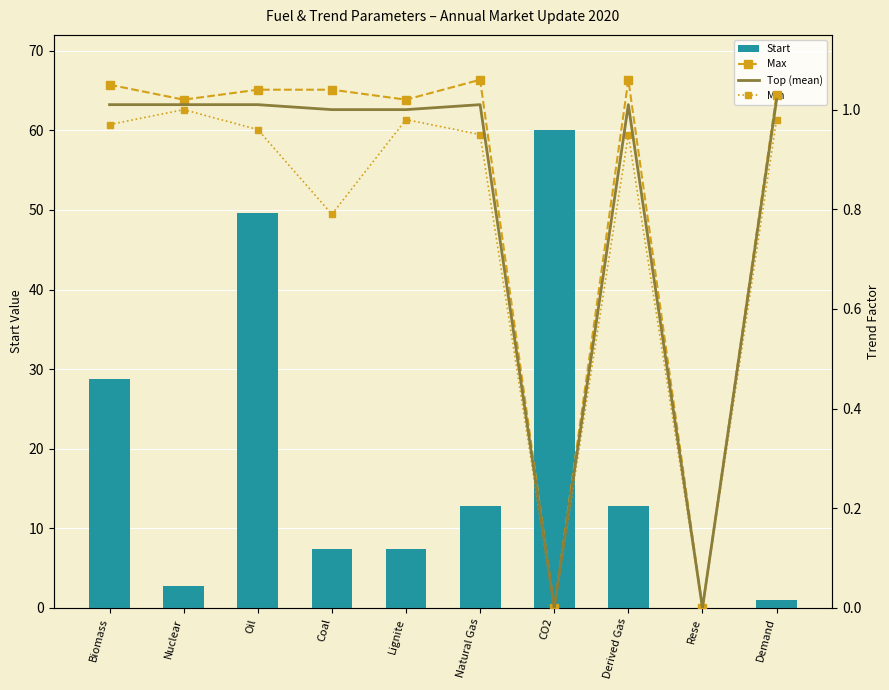

The Start series shows 4.1 at Natural Gas. True or false?

False